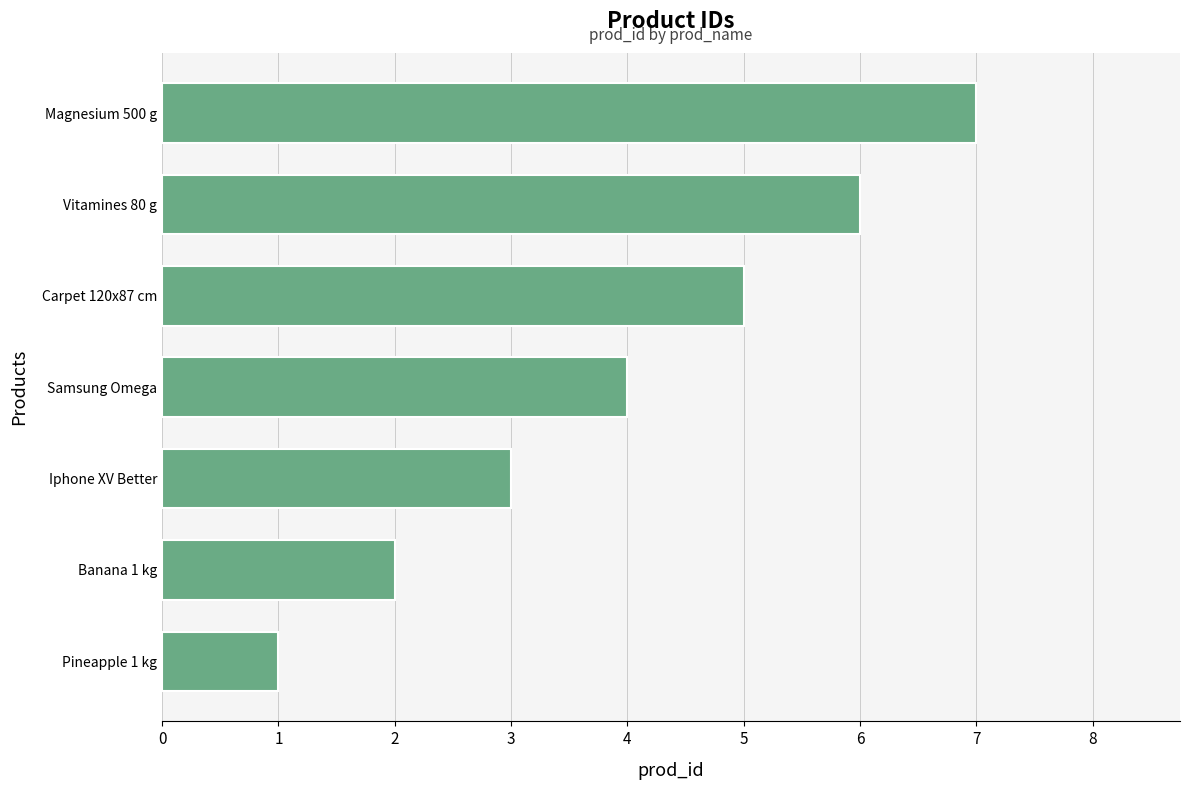

The value at Samsung Omega is 4. True or false?

True